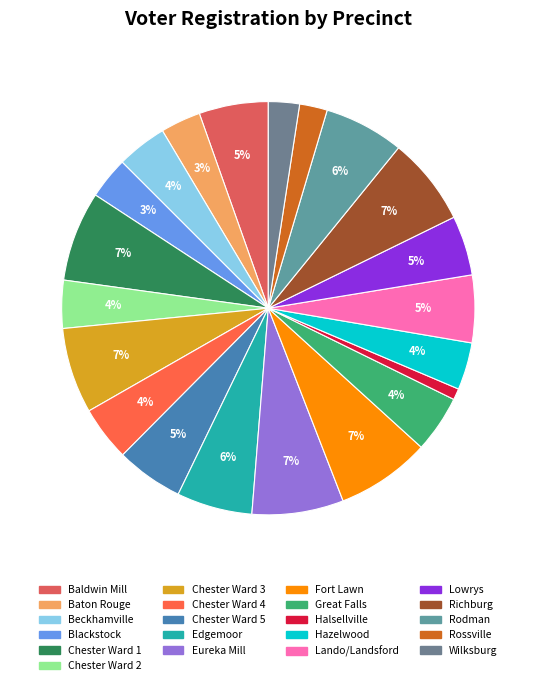

The Beckhamville slice represents 4% of the pie. True or false?

True